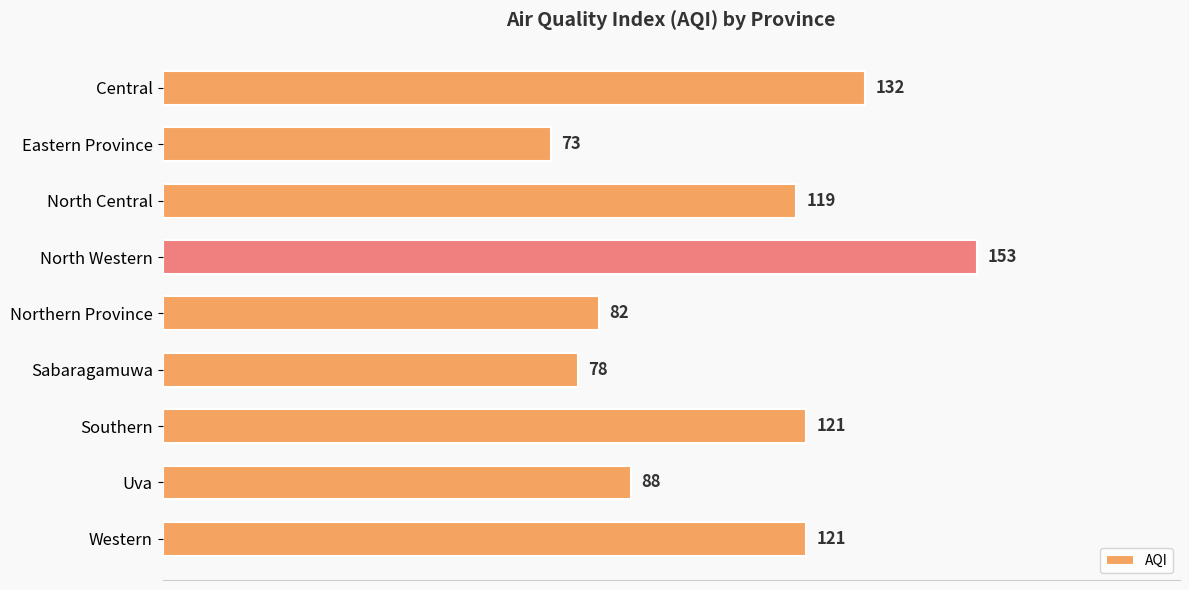

Reading top to bottom, extract all data points from this chart.

Central=132	Eastern Province=73	North Central=119	North Western=153	Northern Province=82	Sabaragamuwa=78	Southern=121	Uva=88	Western=121